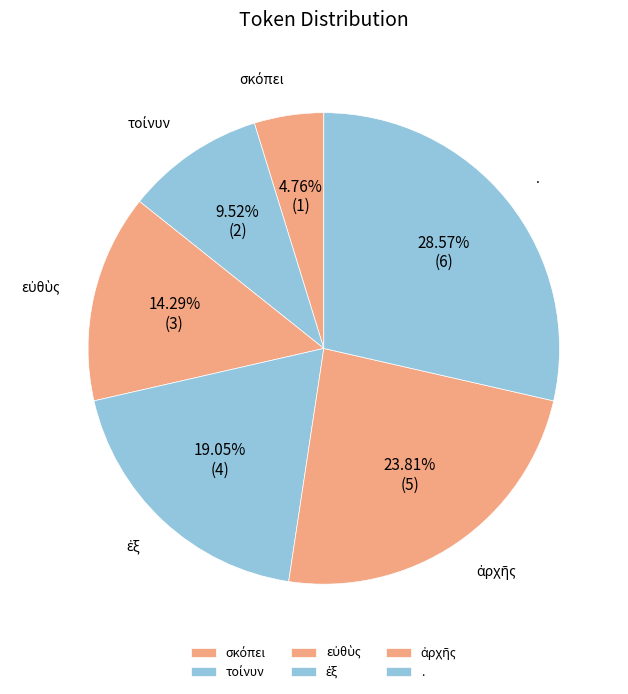

Does any single category account for the majority?

No